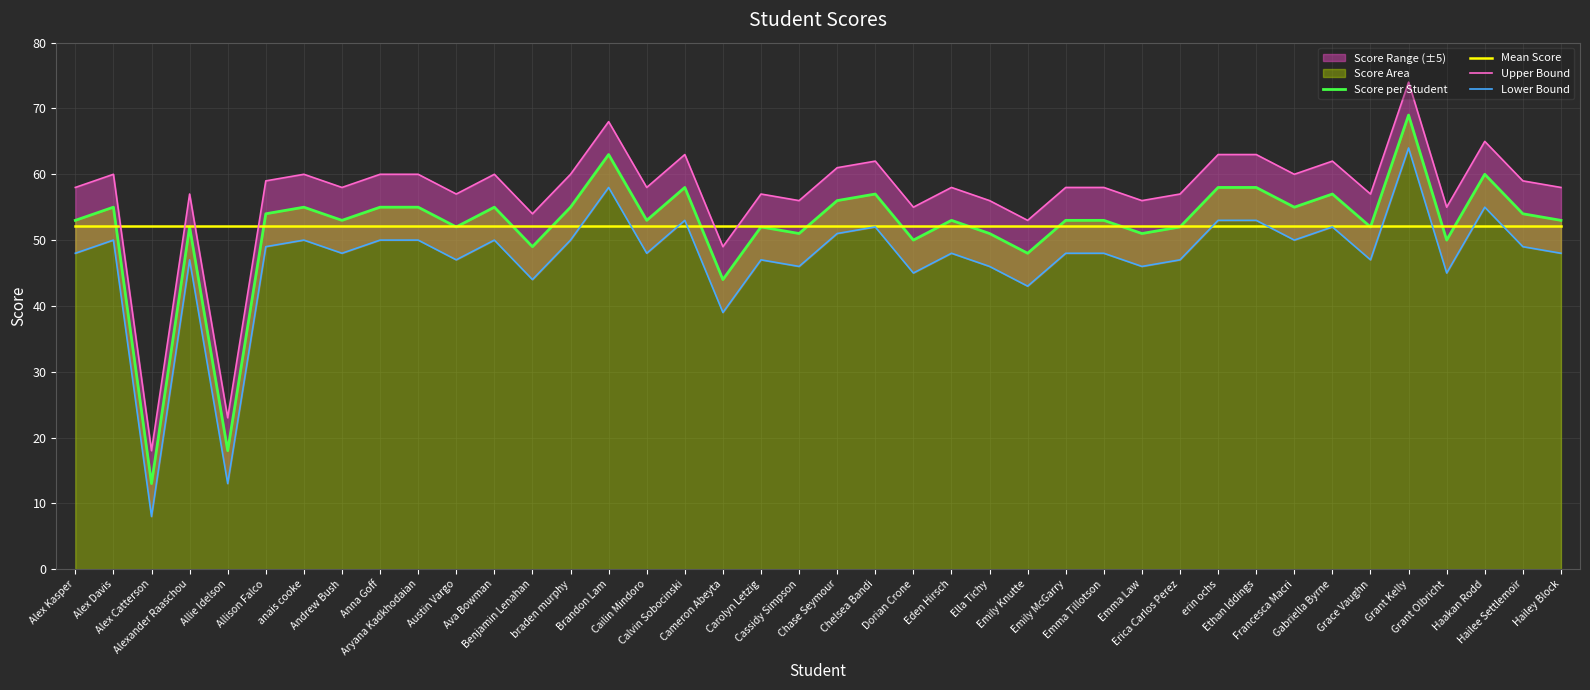

How many values in the Score per Student series are below 53?

15